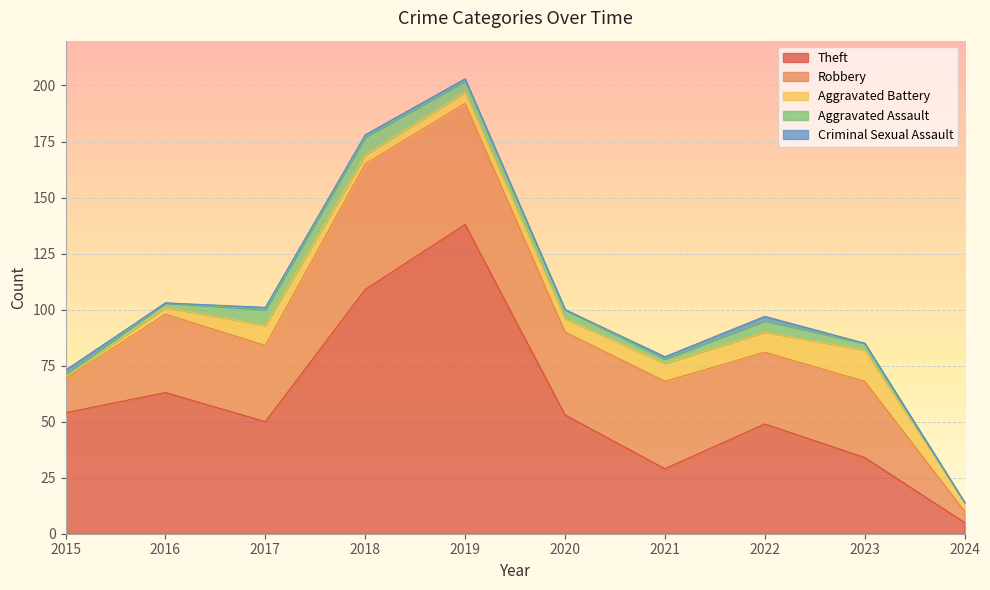

At which category does the chart reach its minimum across all series?

2024